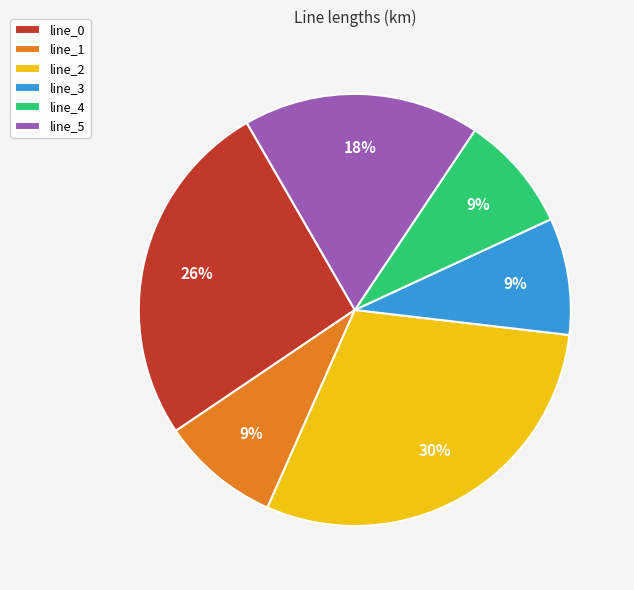

To the nearest percent, what is the average slice percentage?

17%